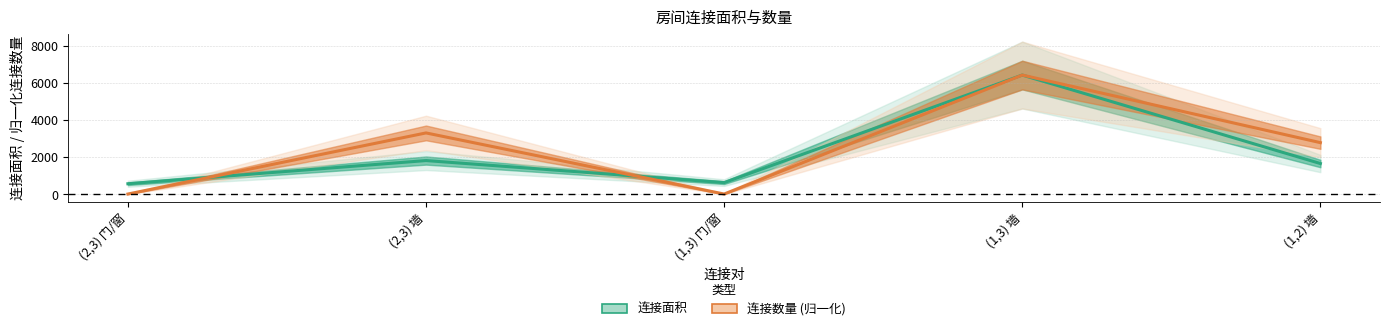

The value of 连接面积 at (1,2) 墙 is 963.0. True or false?

False